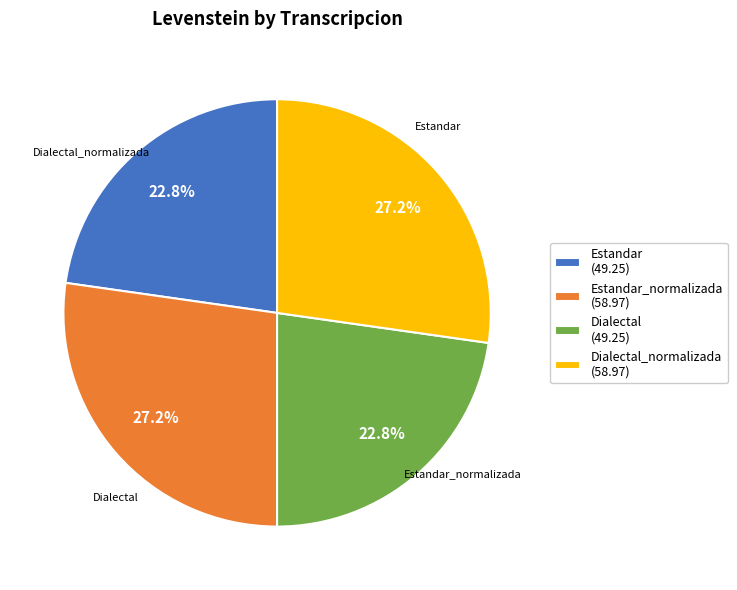

Is there a majority slice in this chart?

No